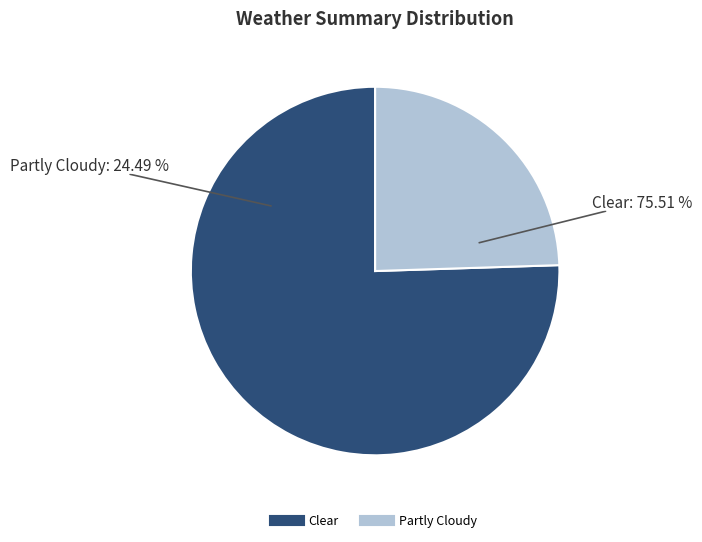

What portion of the pie excludes Clear?

24.5%